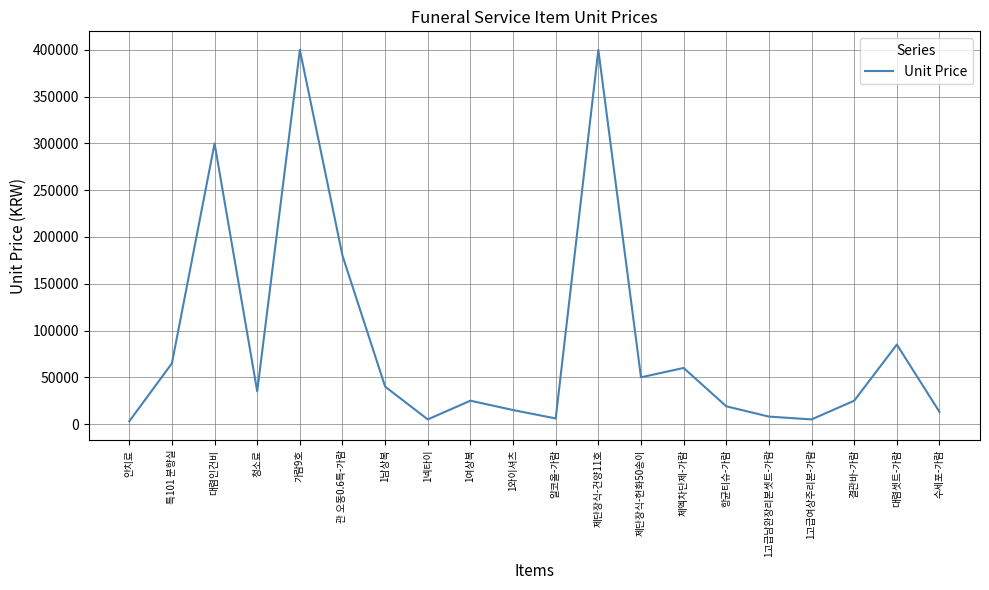

What is the maximum value shown in the chart?

400000